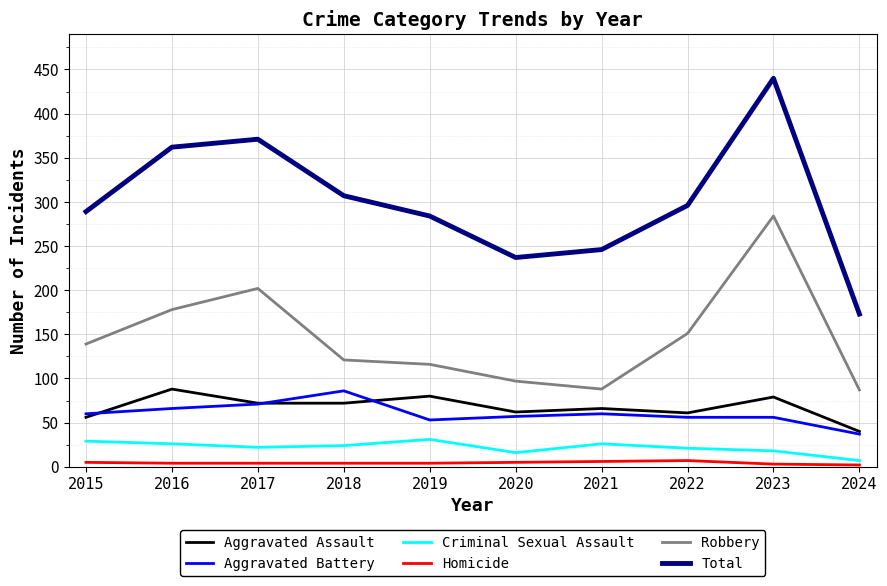

What is the sum of all Robbery values?

1463